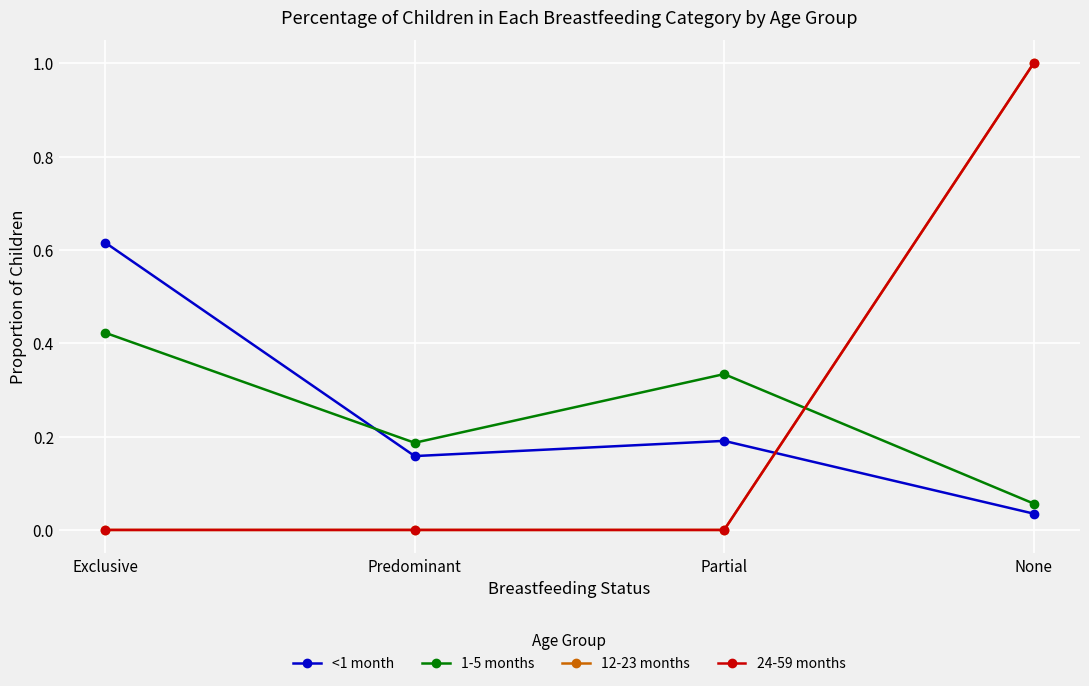

At which label does 24-59 months reach its peak?

None